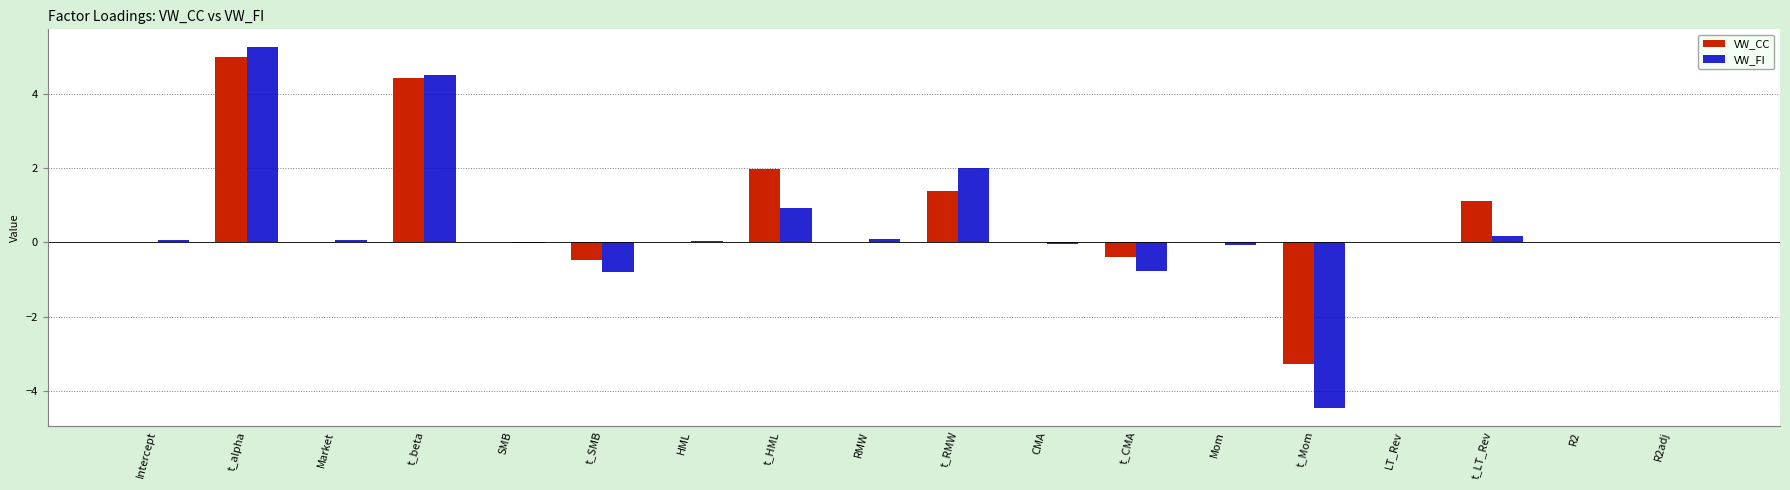

Is it true that VW_CC equals 0.0 at R2adj?

True